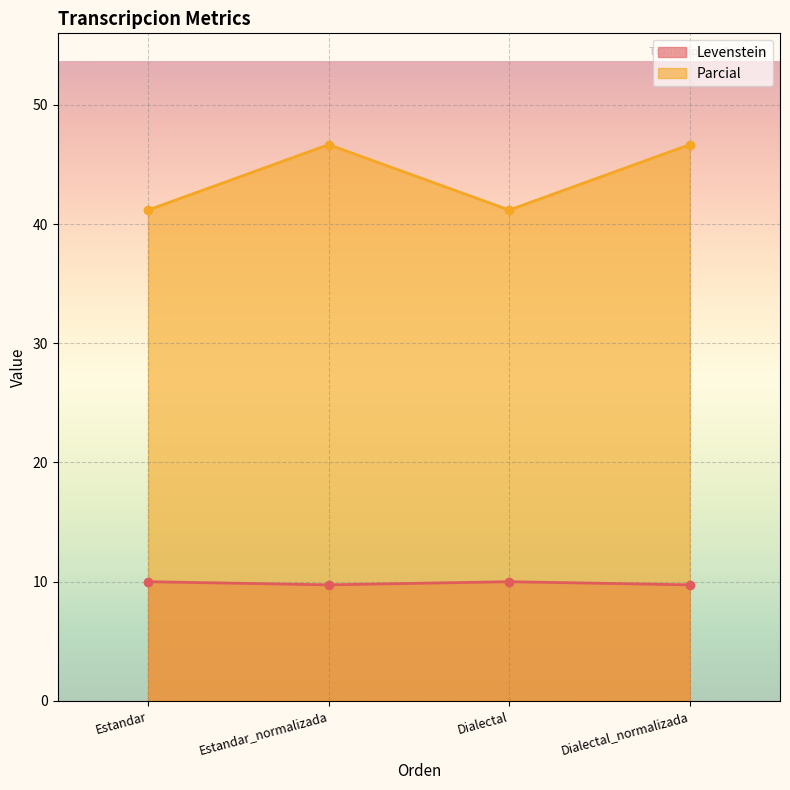

True or false: Levenstein has more than 0 interior local peaks.

True